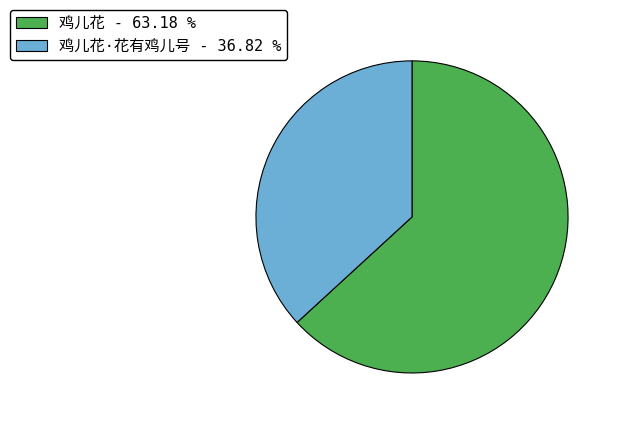

Is there a majority slice in this chart?

Yes